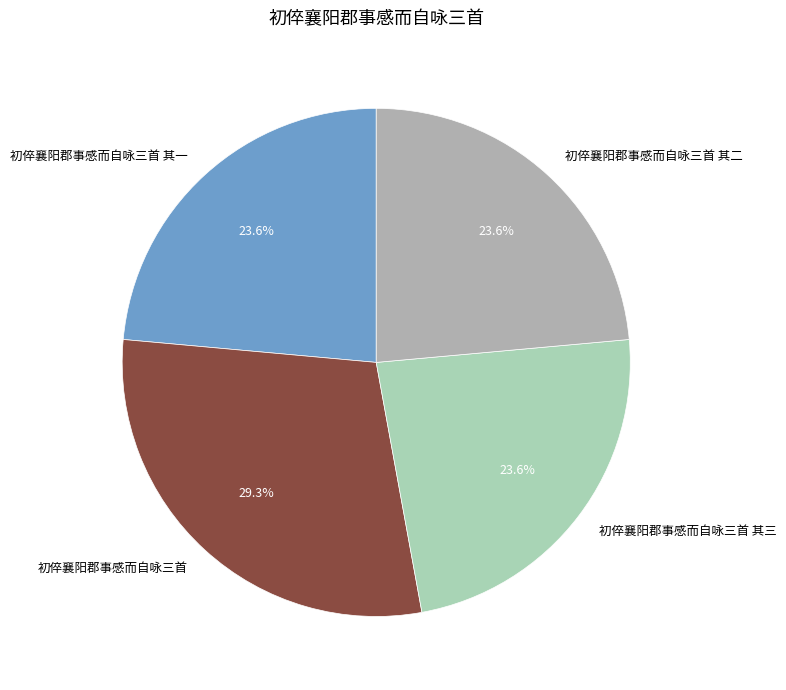

Combined, do 初倅襄阳郡事感而自咏三首 其一 and 初倅襄阳郡事感而自咏三首 account for over 50%?

Yes